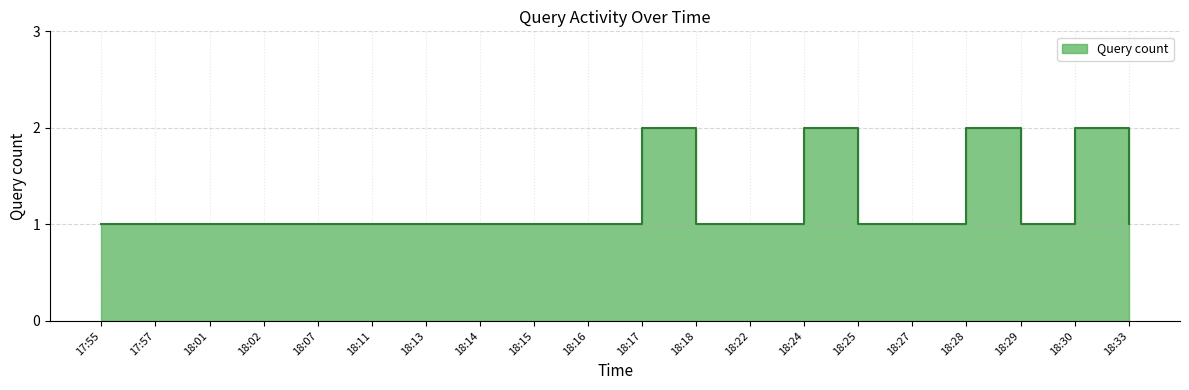

The chart shows a value of 0 at 17:55. True or false?

False